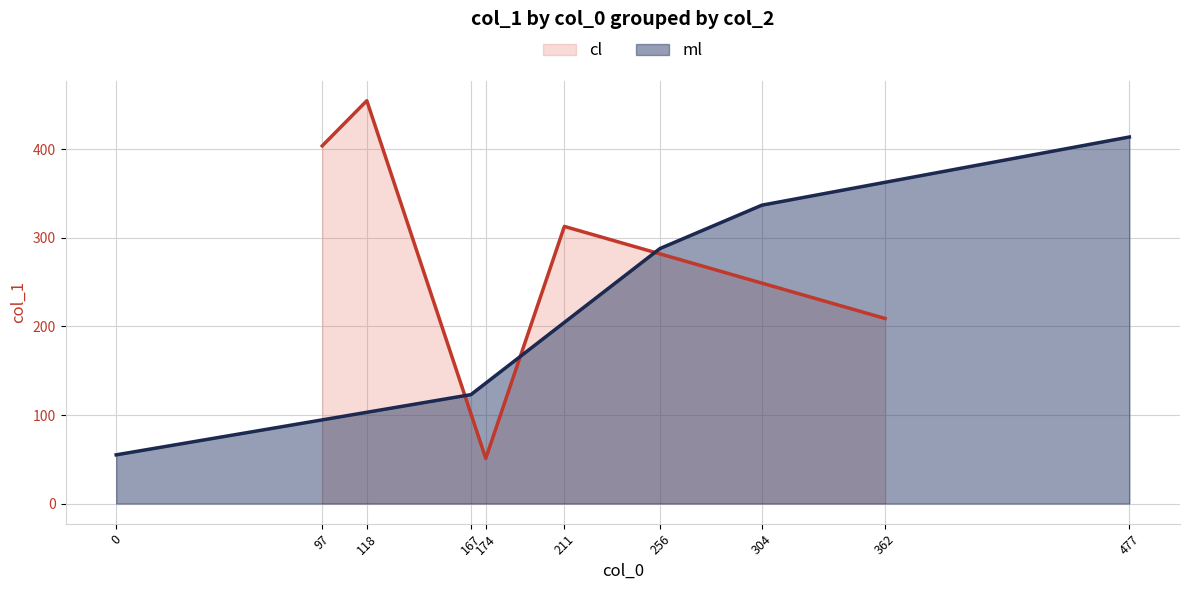

The chart shows a value of 55 at 0. True or false?

True